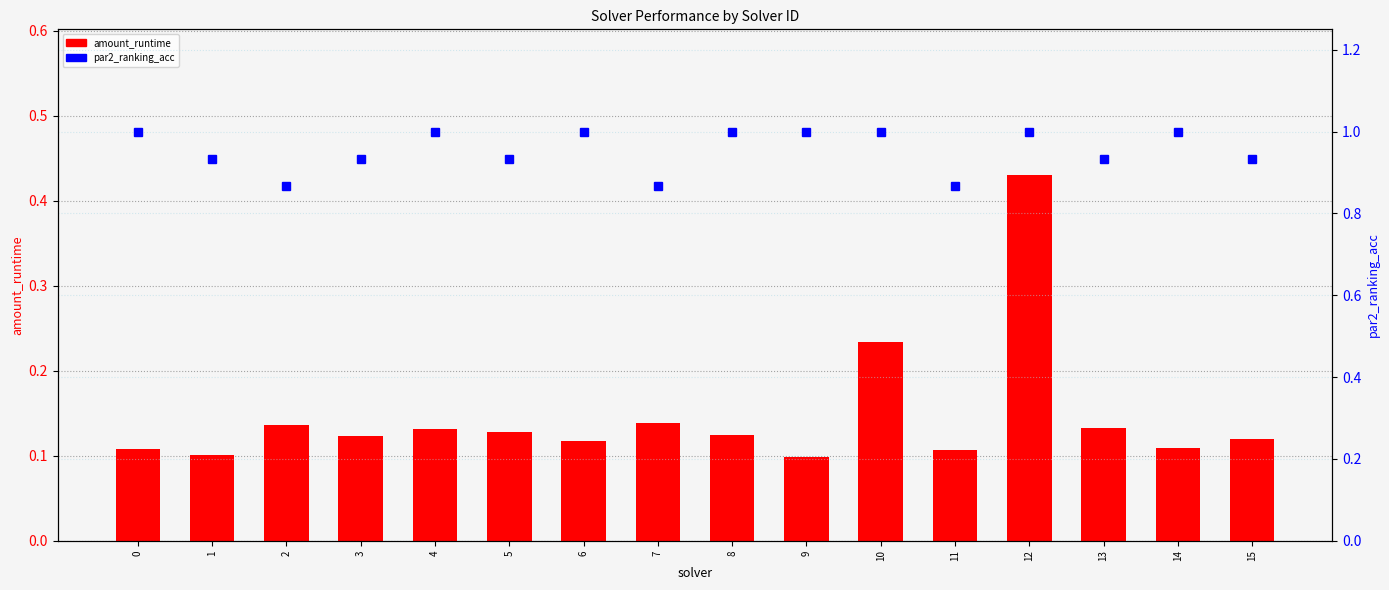

Is it true that amount_runtime equals 0.1 at 11?

True